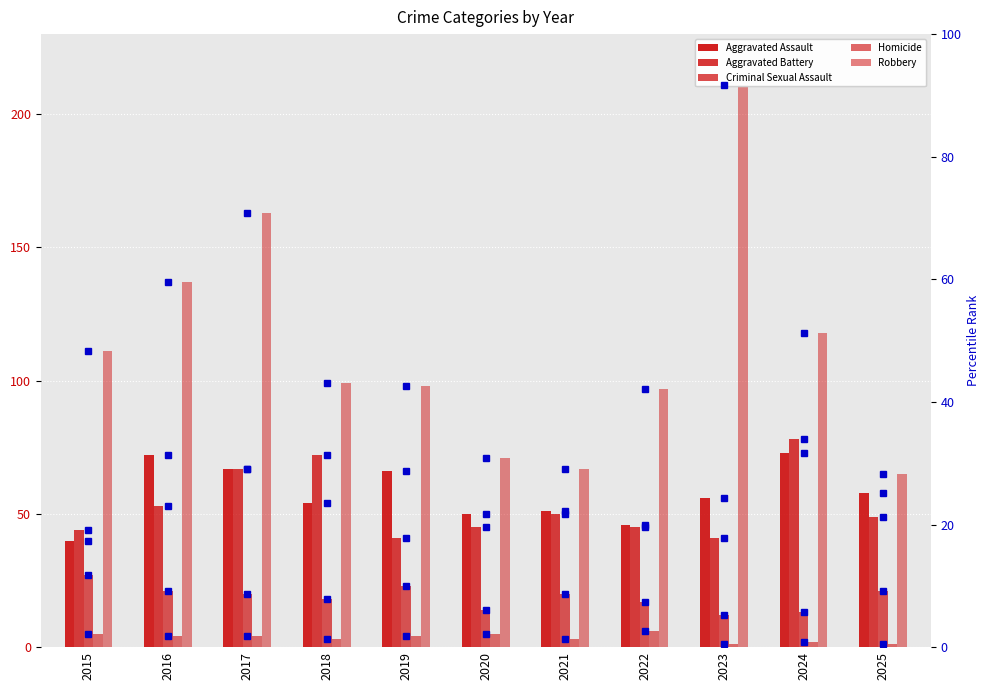

At which label is Aggravated Assault closest to 56?

2023